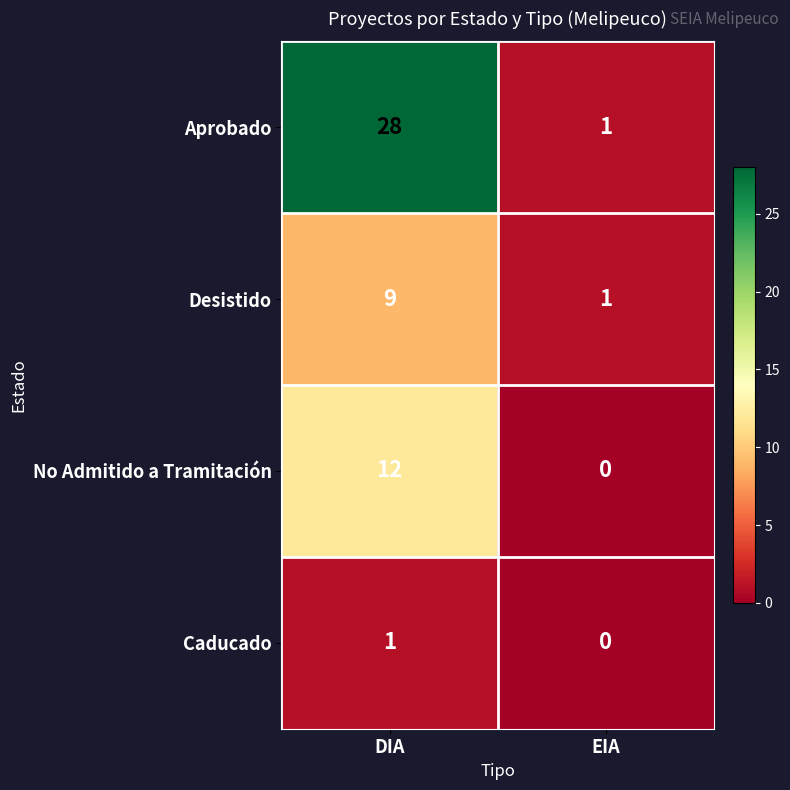

Reading left to right, list all the values displayed in this chart.

Aprobado: DIA=28	EIA=1
Desistido: DIA=9	EIA=1
No Admitido a Tramitación: DIA=12	EIA=0
Caducado: DIA=1	EIA=0